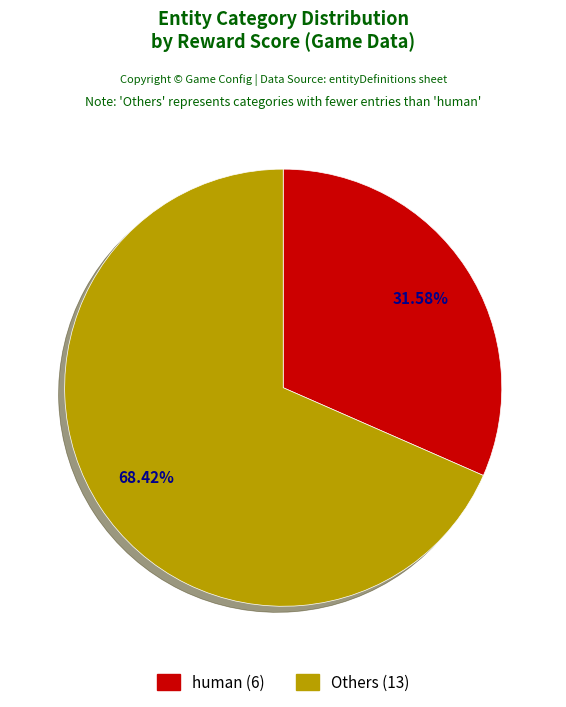

Is there any slice that represents more than half of the pie?

Yes